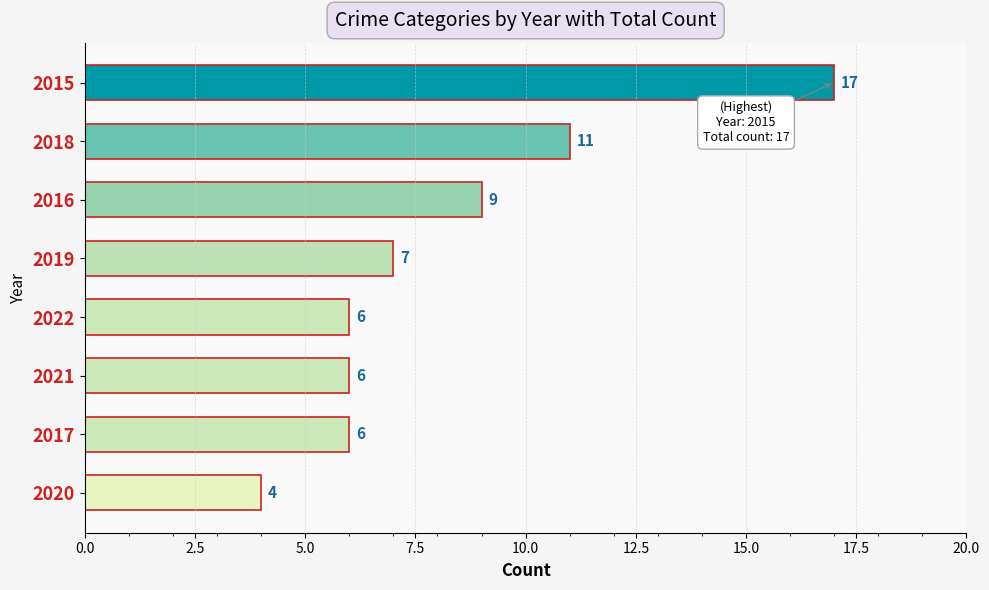

Are the bars horizontal?

Yes